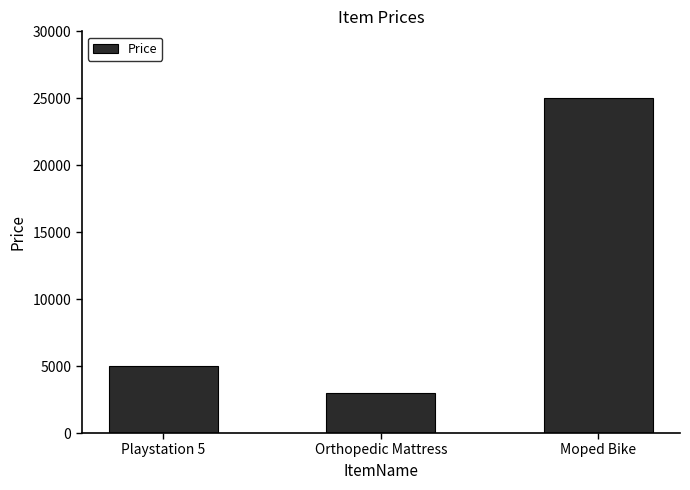

What is the value of the 2nd bar from the left?

3000